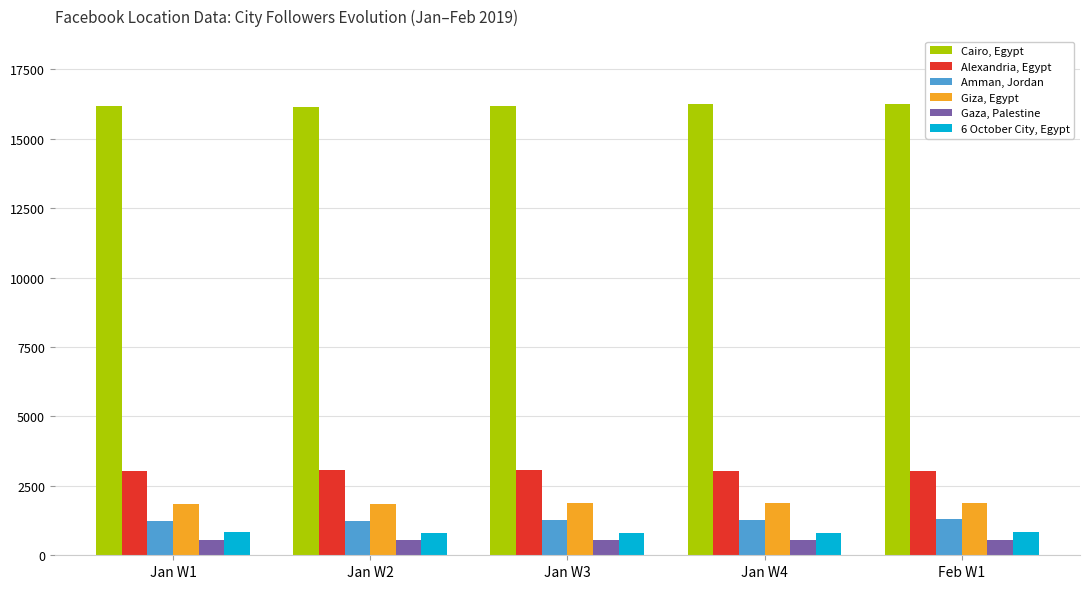

What are all the series names shown in the legend?

Cairo, Egypt, Alexandria, Egypt, Amman, Jordan, Giza, Egypt, Gaza, Palestine, 6 October City, Egypt